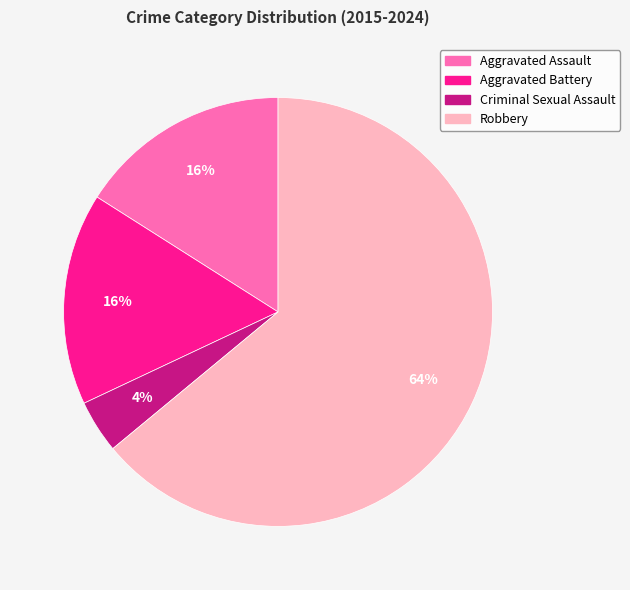

Which slice is the smallest?

Criminal Sexual Assault